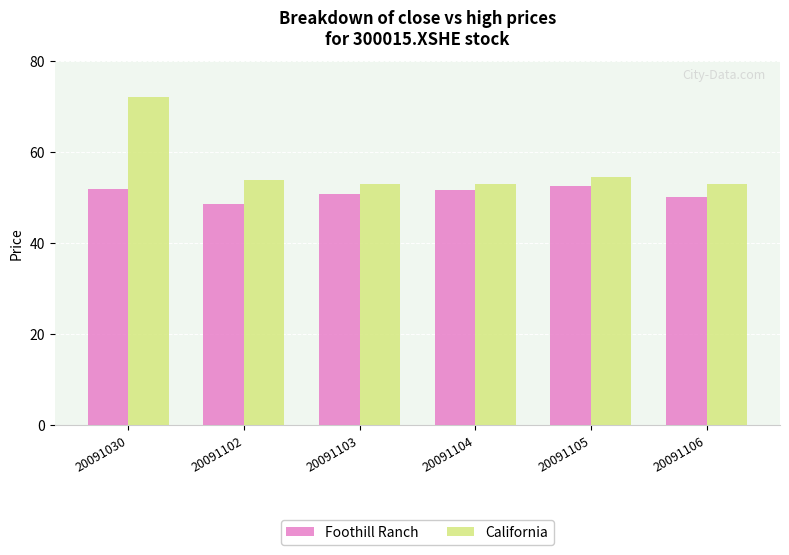

The value of Foothill Ranch at 20091030 is 21.6. True or false?

False